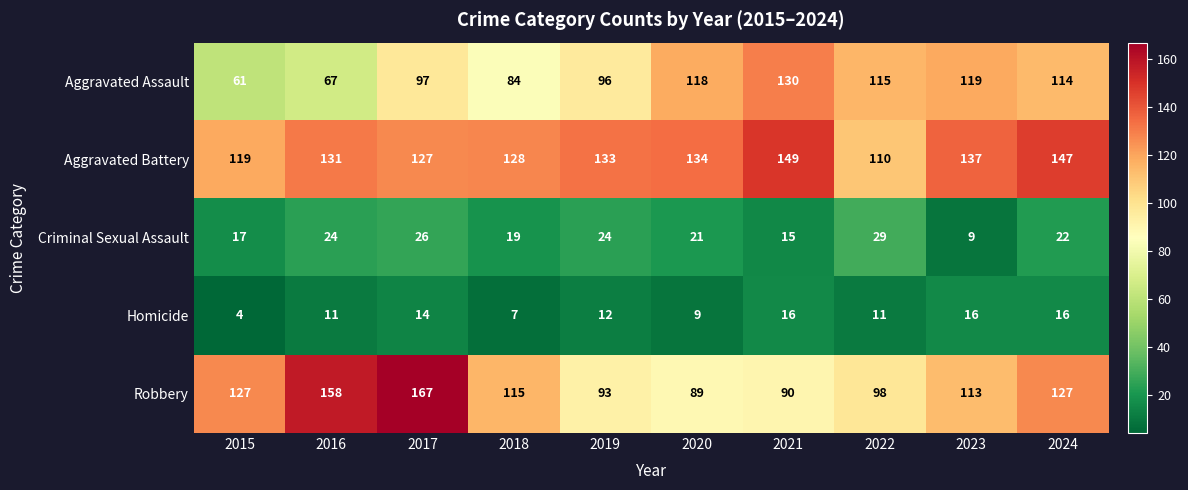

What is the greatest value displayed?

167